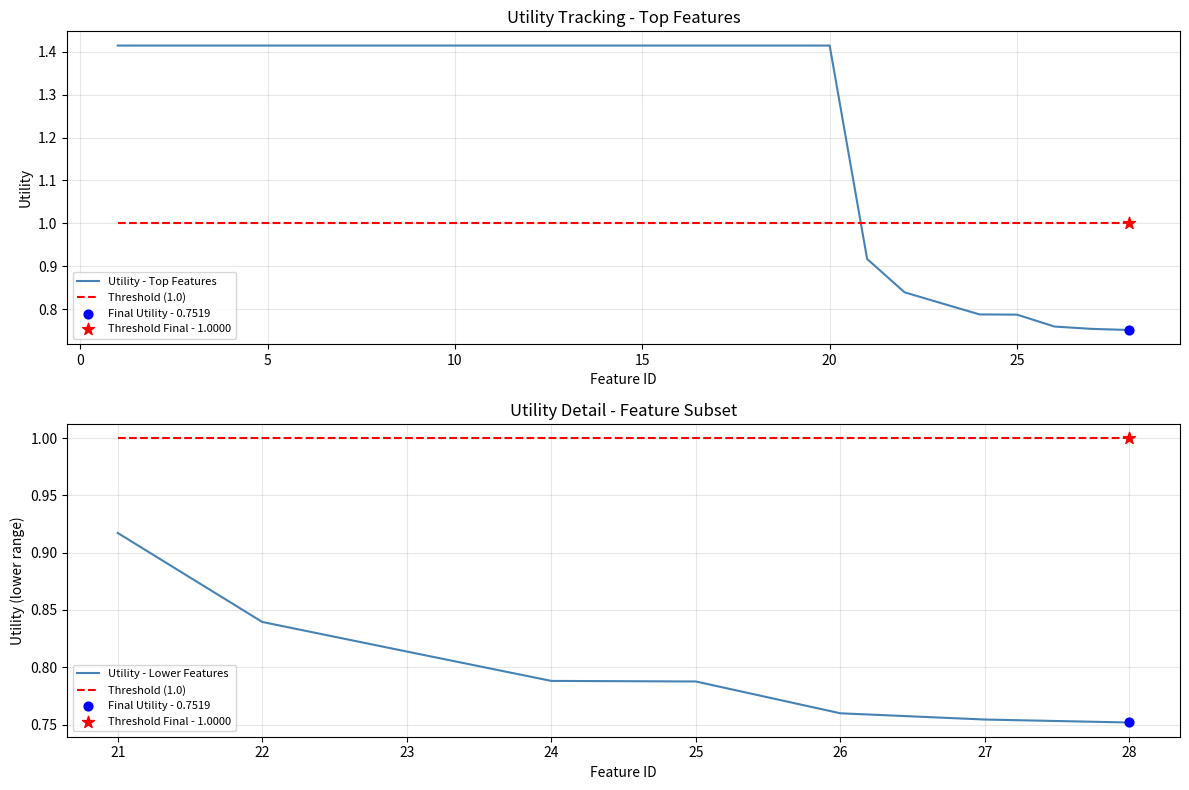

What is the ratio of the value at 18 to the value at 16?

1.0